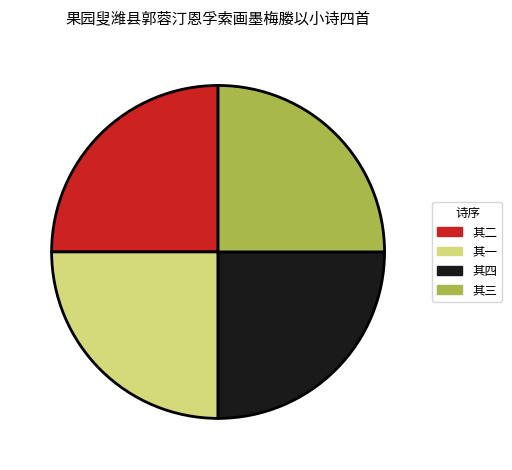

What is the ratio of the value at 其三 to the value at 其一?

1.0